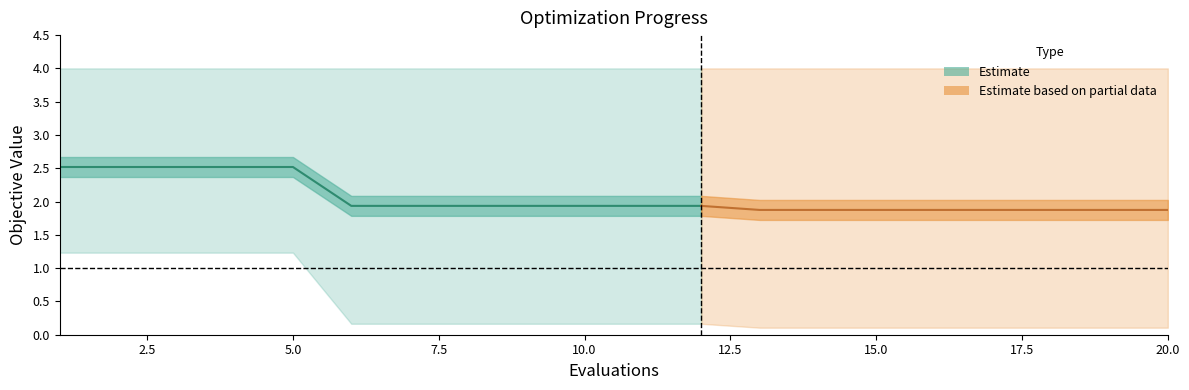

The value of worst at 2 is 4.0. True or false?

True